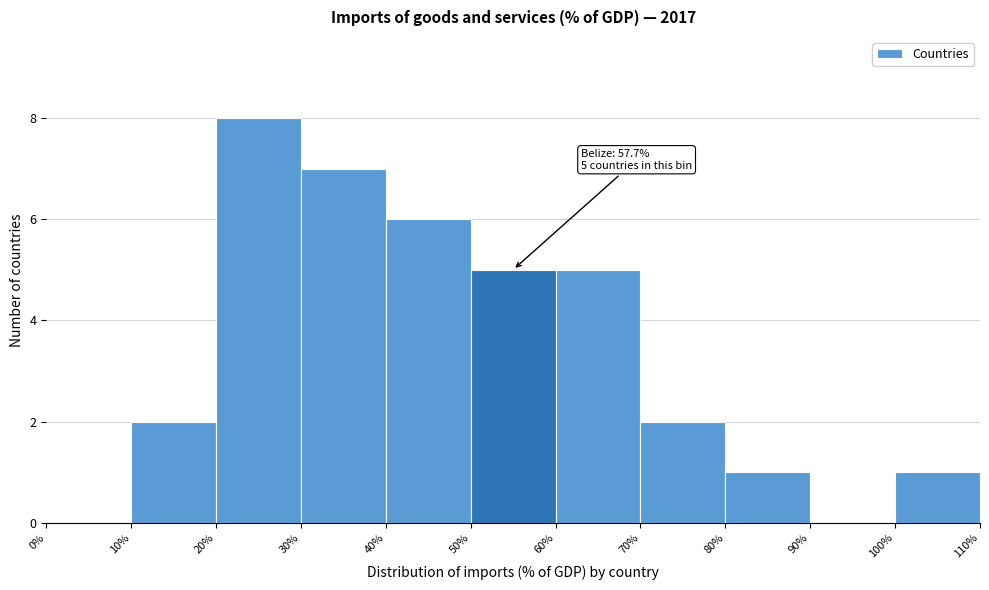

Over which range of the x-axis is the bar tallest?

20% to 30%